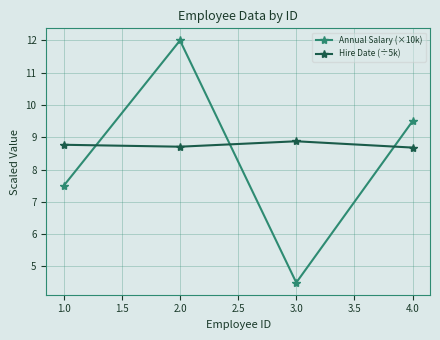

Which category has the highest value in the Hire Date (÷5k) series?

3.0